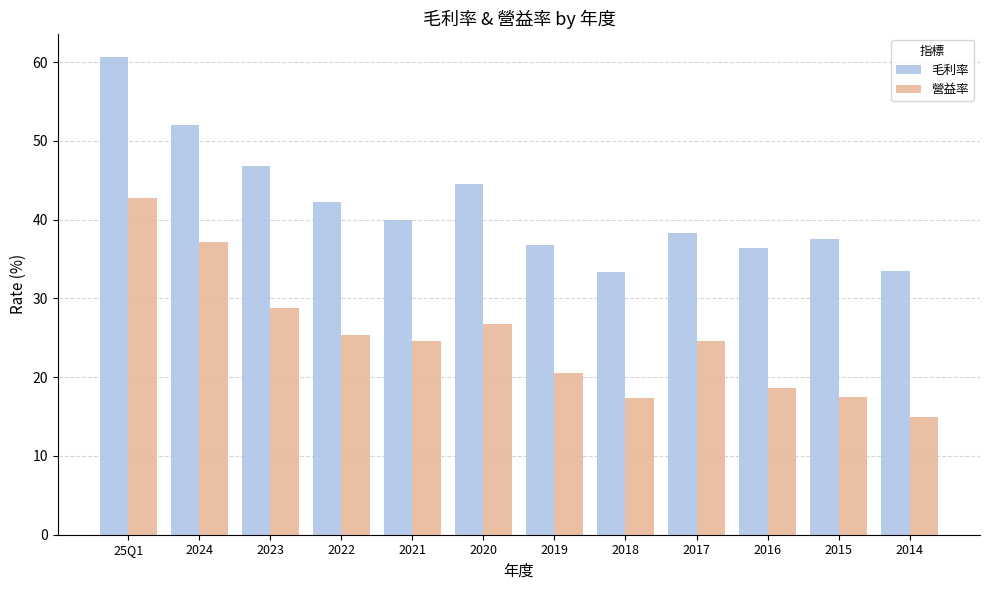

What position from the left is 2024?

2